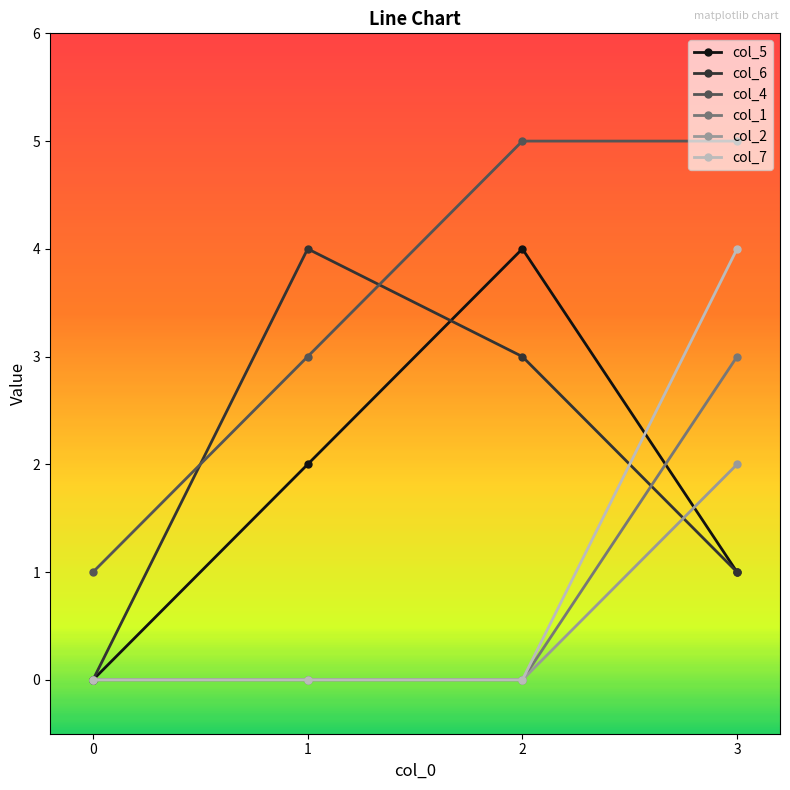

After their last crossing, which series has the higher values: col_6 or col_4?

col_4